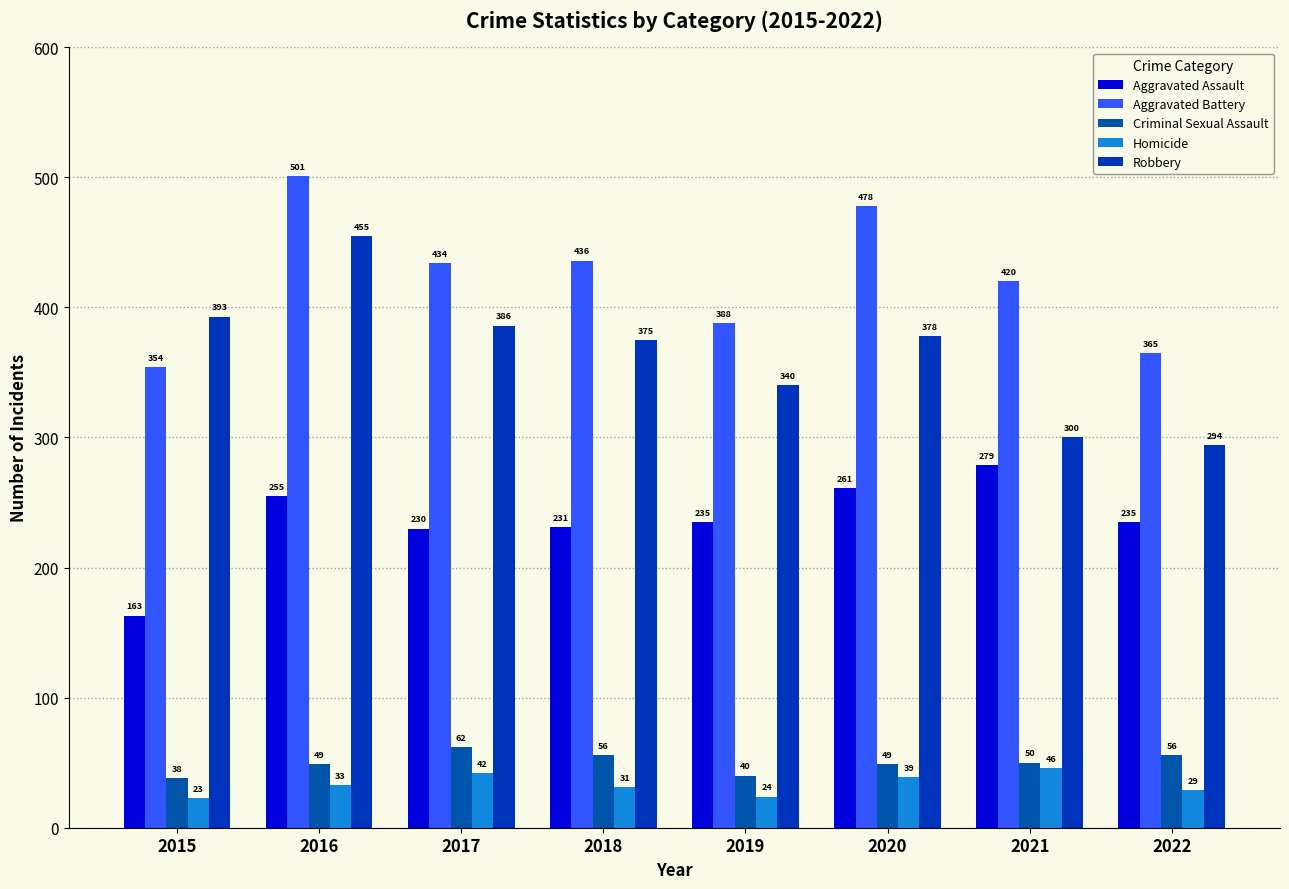

The value of Robbery at 2020 is 378. True or false?

True